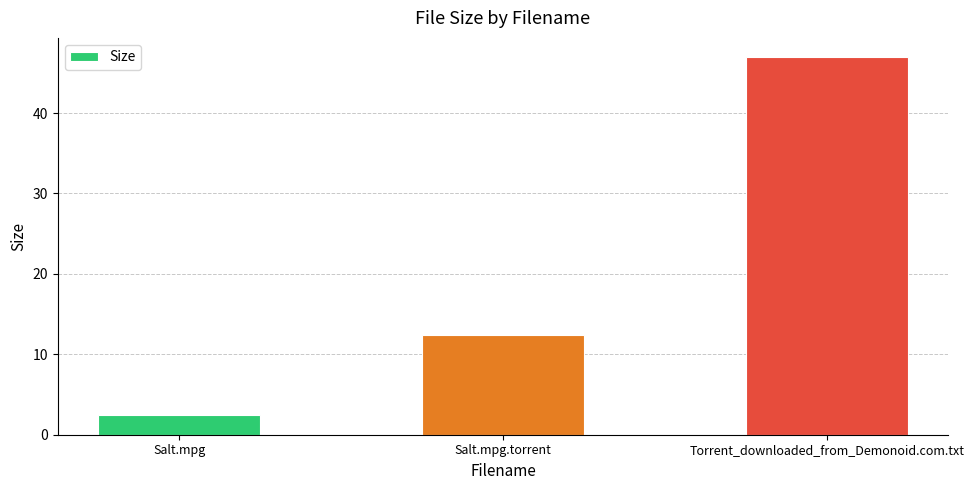

Reading left to right, extract all data points from this chart.

2.4	12.4	47.0